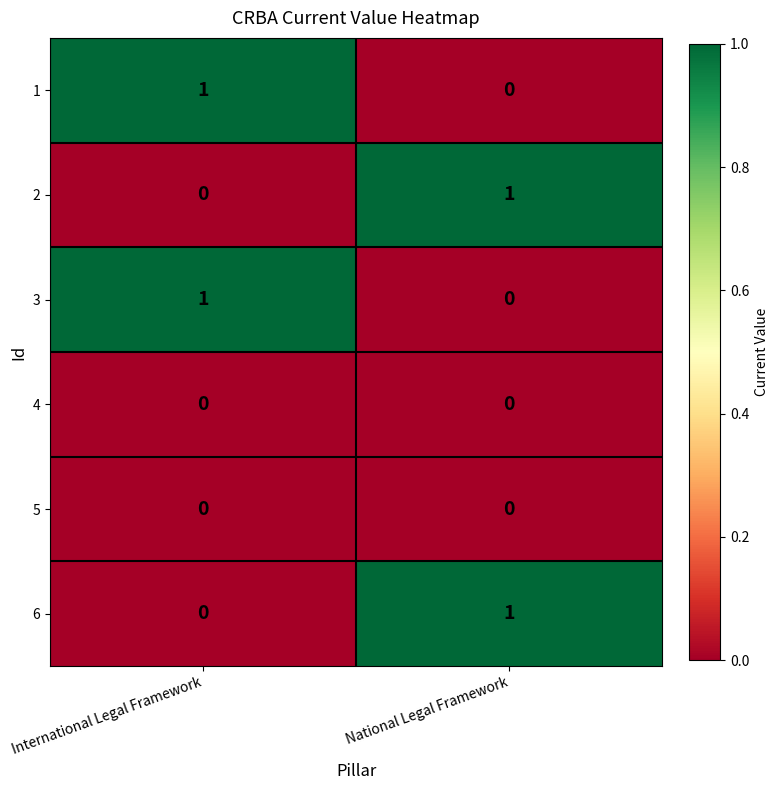

Rank the categories by 6 value from lowest to highest.

International Legal Framework, National Legal Framework